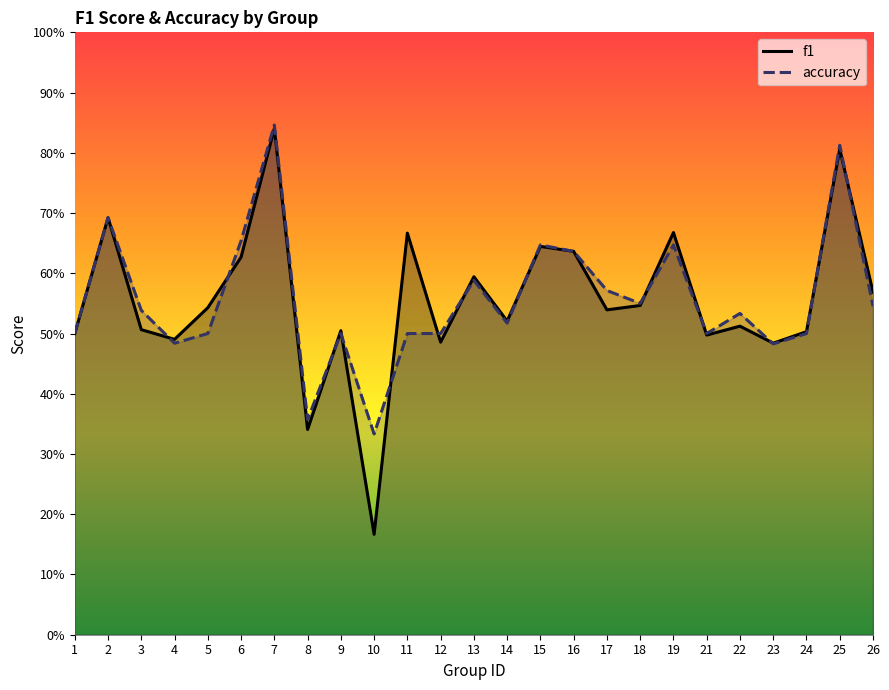

What is the sum of all f1 values?

13.9